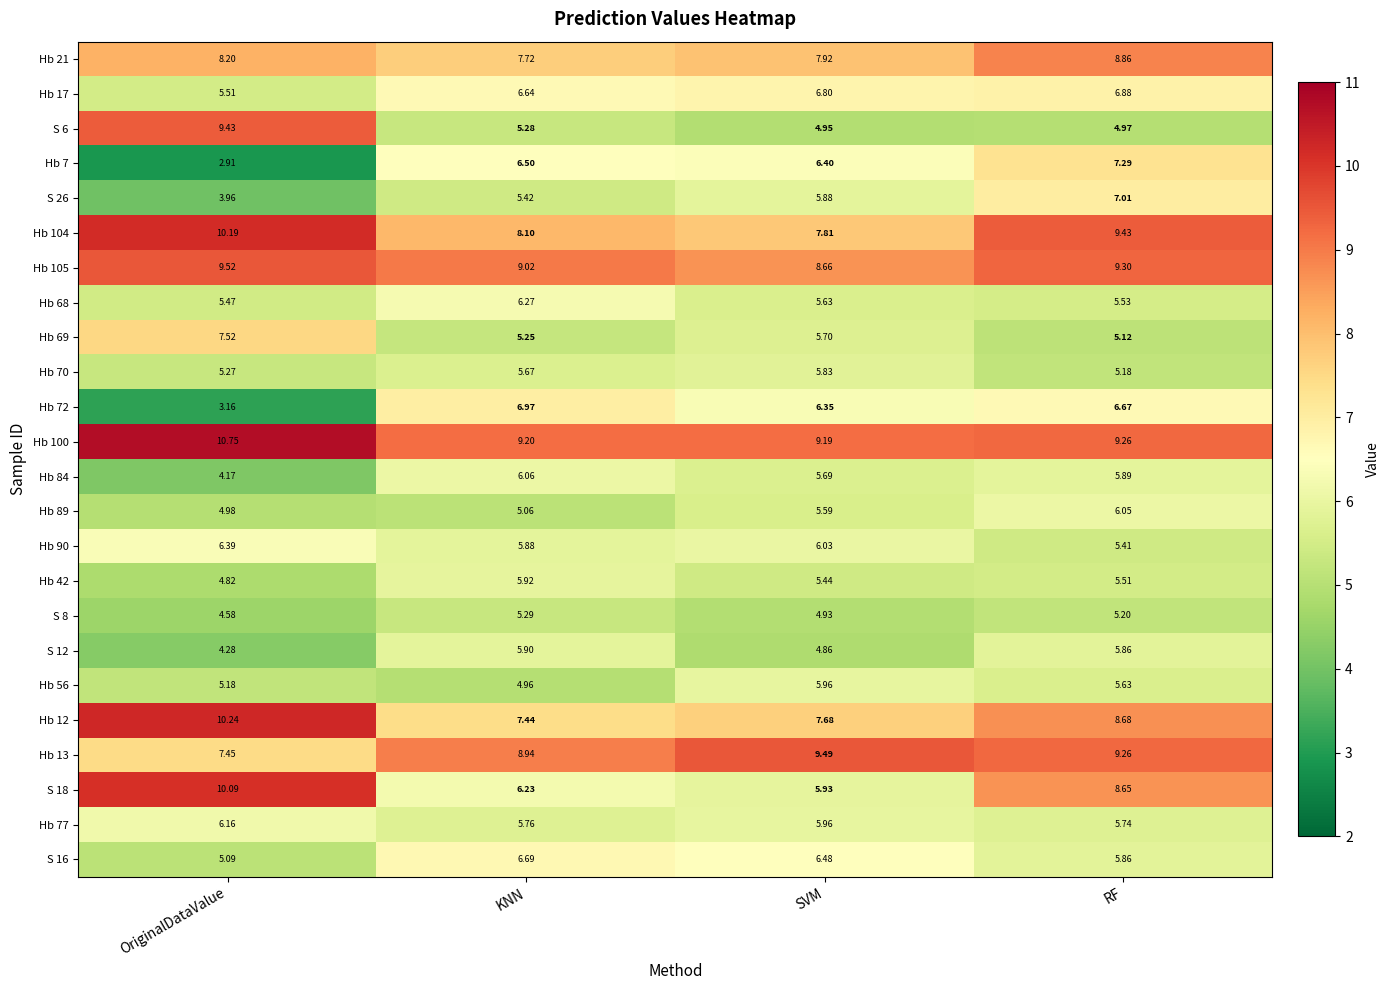

At which label is Hb 100 closest to 9?

SVM